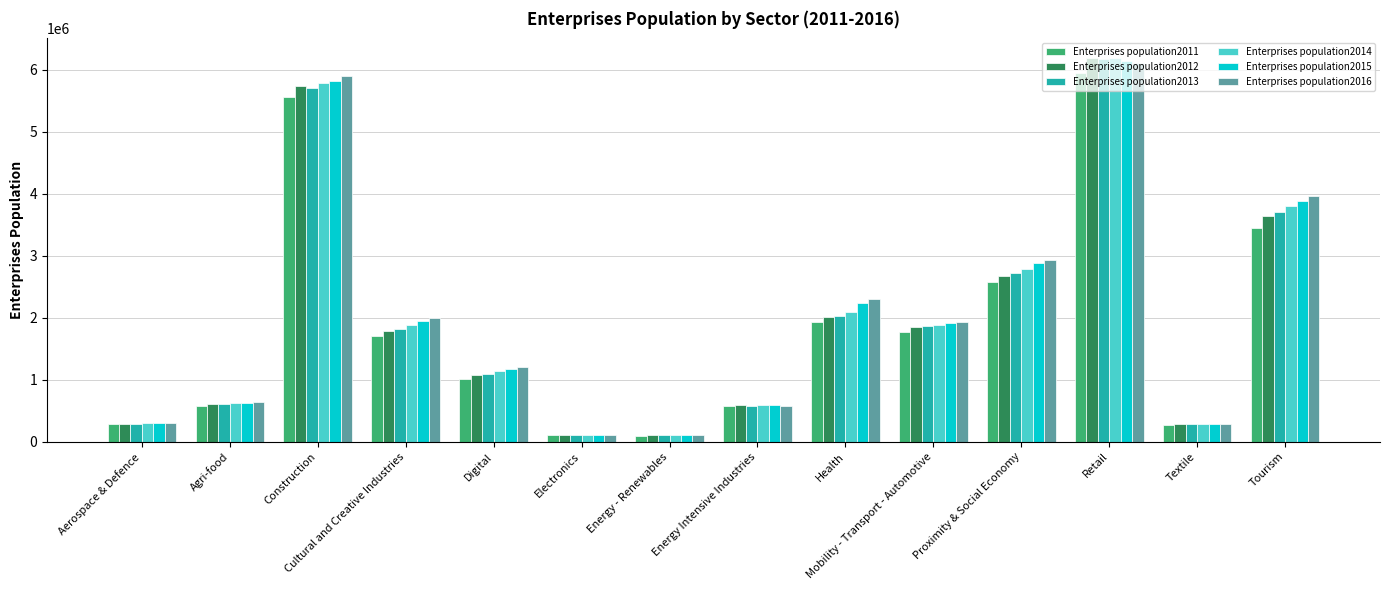

At which category is the sum across all series the highest?

Retail